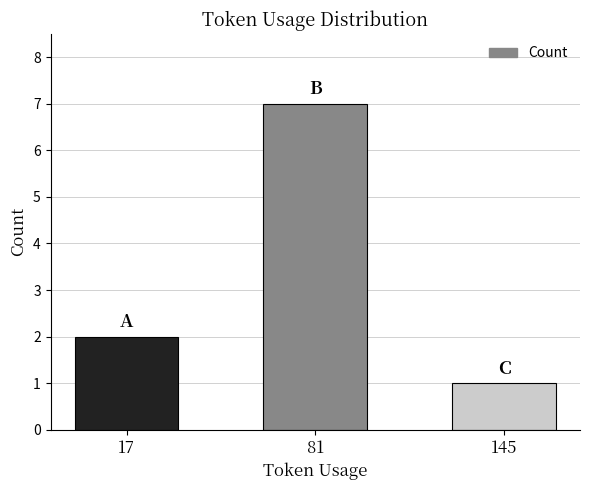

Rank the categories by value from lowest to highest.

145, 17, 81